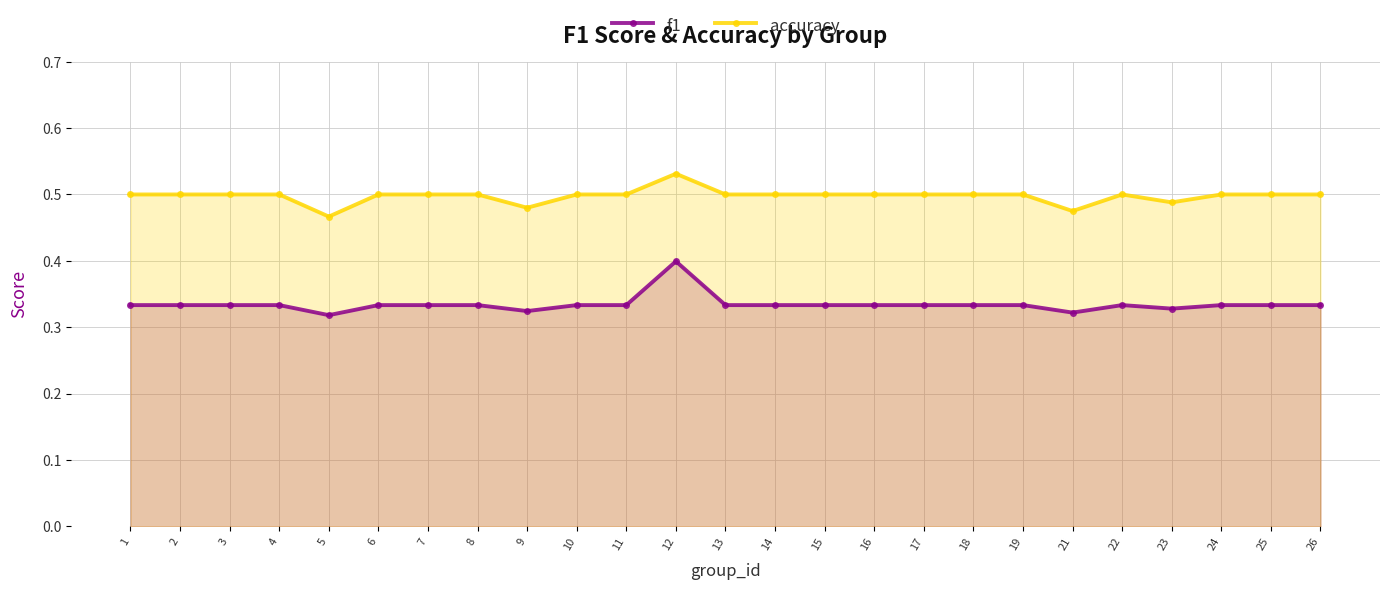

True or false: accuracy and f1 cross at least once.

False